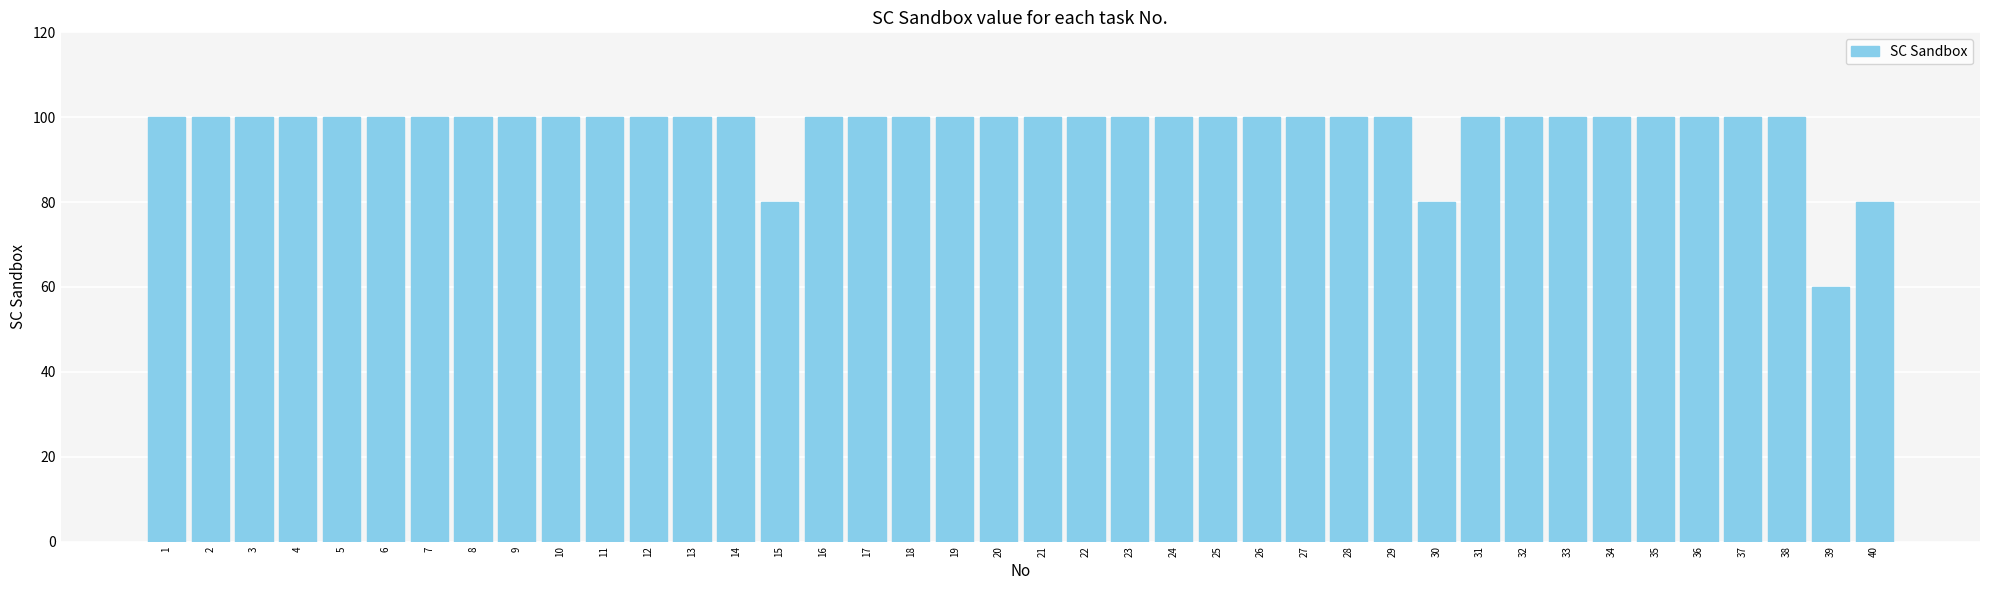

True or false: the data shows 148 at 14.

False